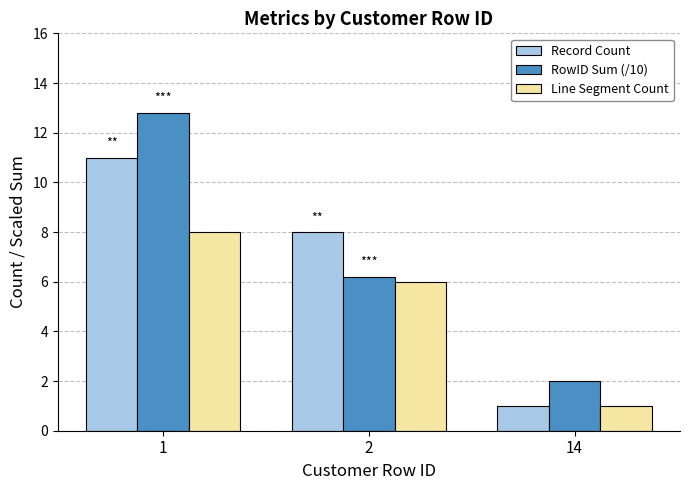

Where does the RowID Sum (/10) series first go above 6?

1